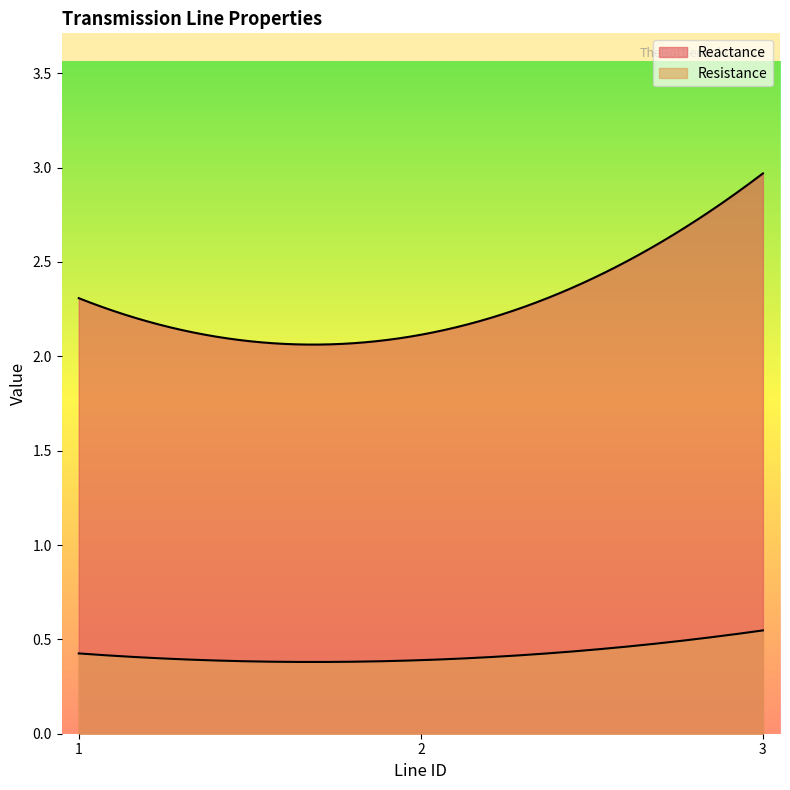

Rank the series by their average value, from highest to lowest.

Reactance, Resistance